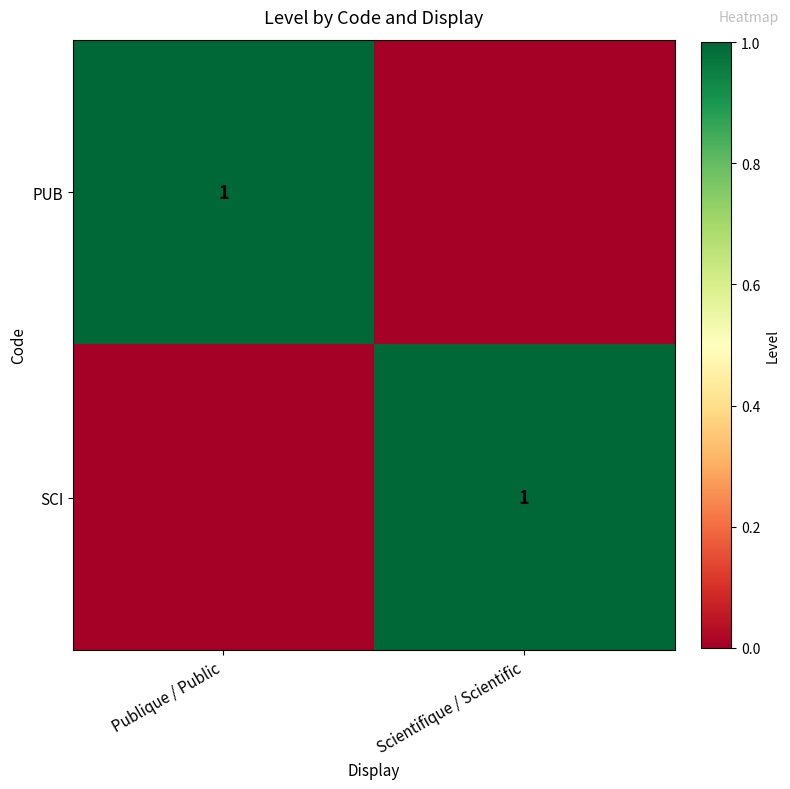

True or false: SCI has a value of 0 at Publique / Public.

True